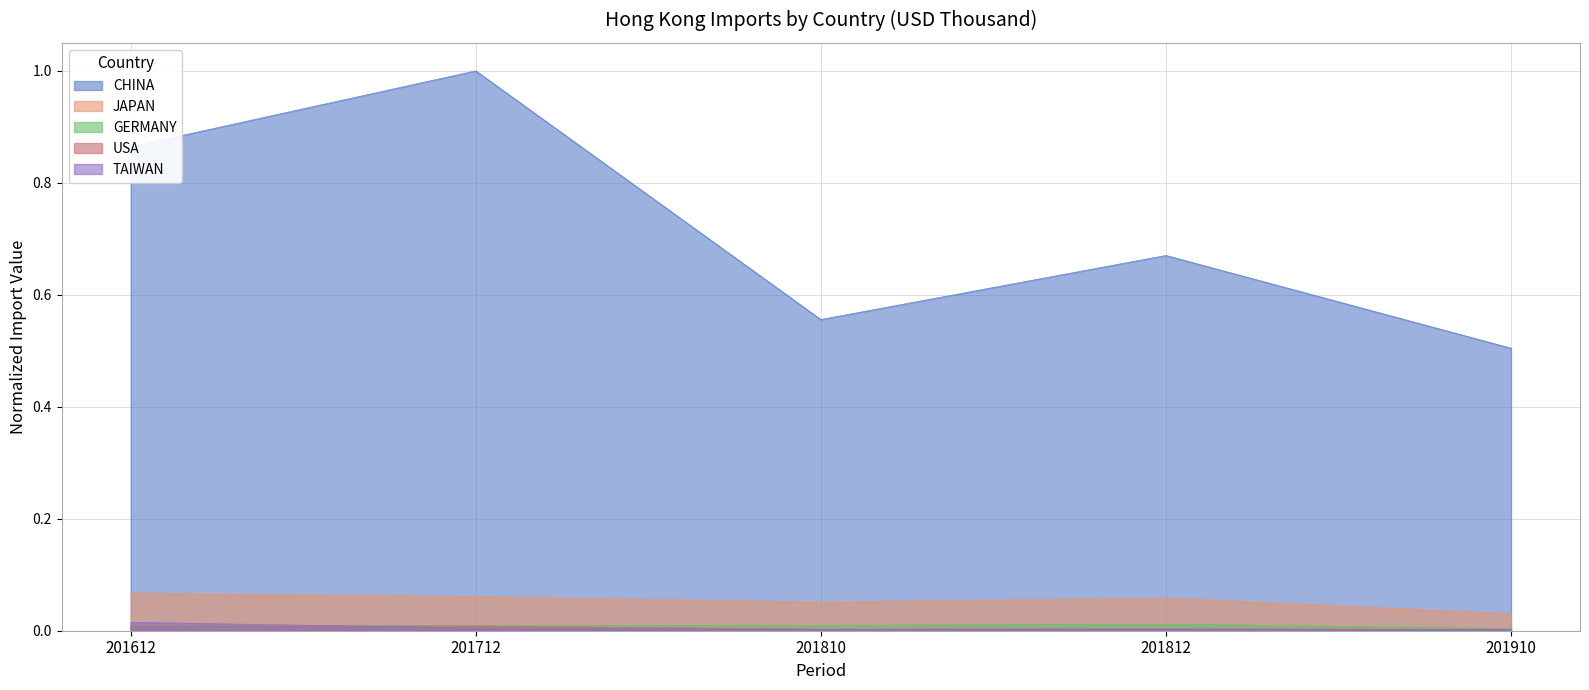

Which series has the largest range (max minus min)?

CHINA